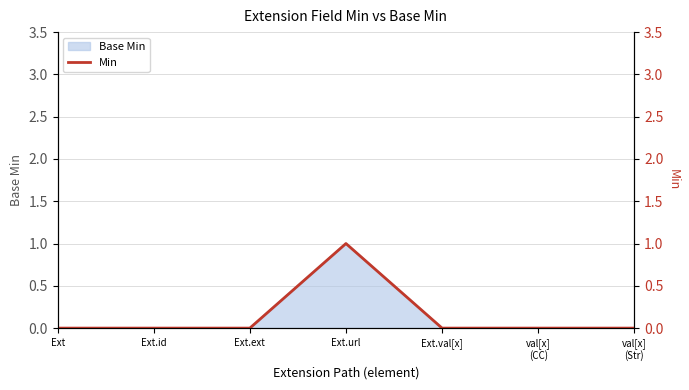

What is the sum of all values?

1